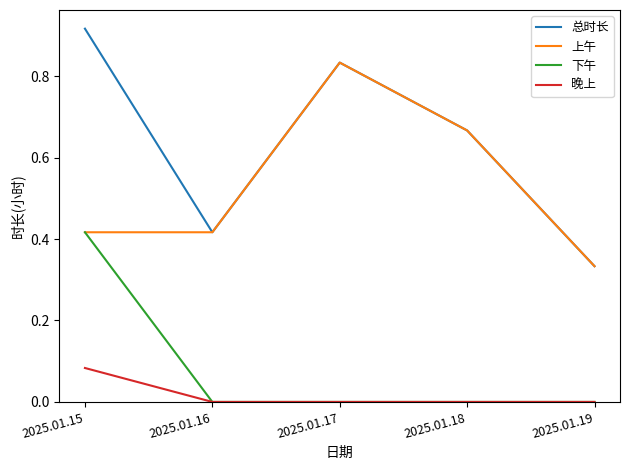

True or false: 晚上 and 总时长 intersect in this chart.

False